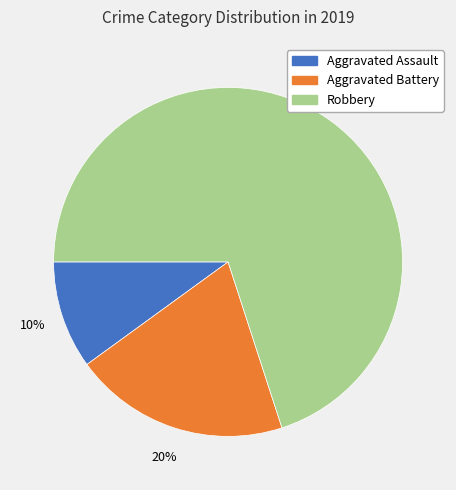

Which category has the smallest portion of the pie?

Aggravated Assault